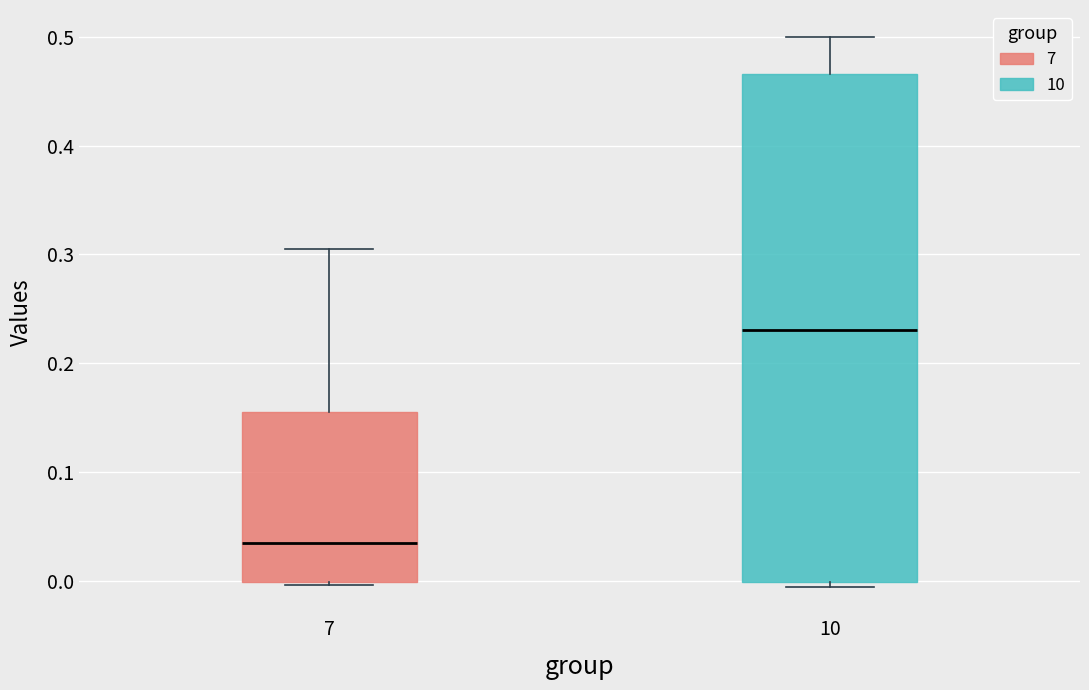

Which box's median line is the lowest?

7